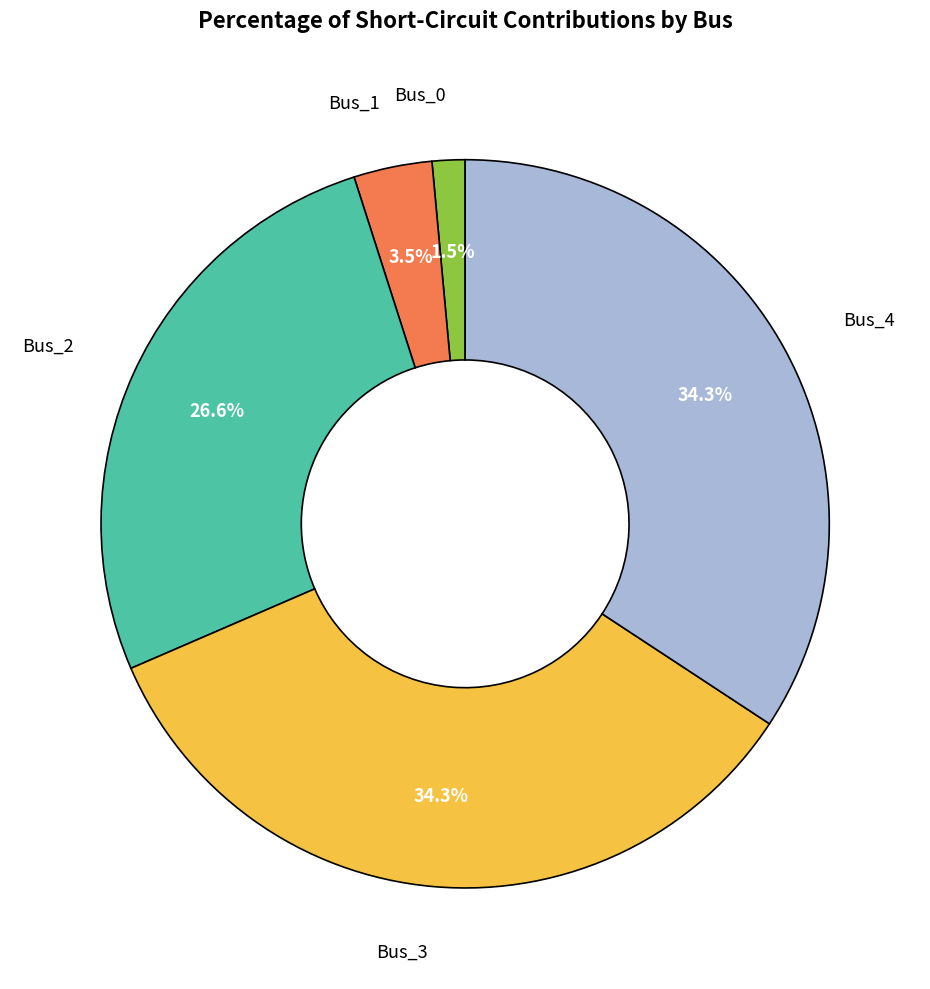

Count the number of slices in the pie.

5